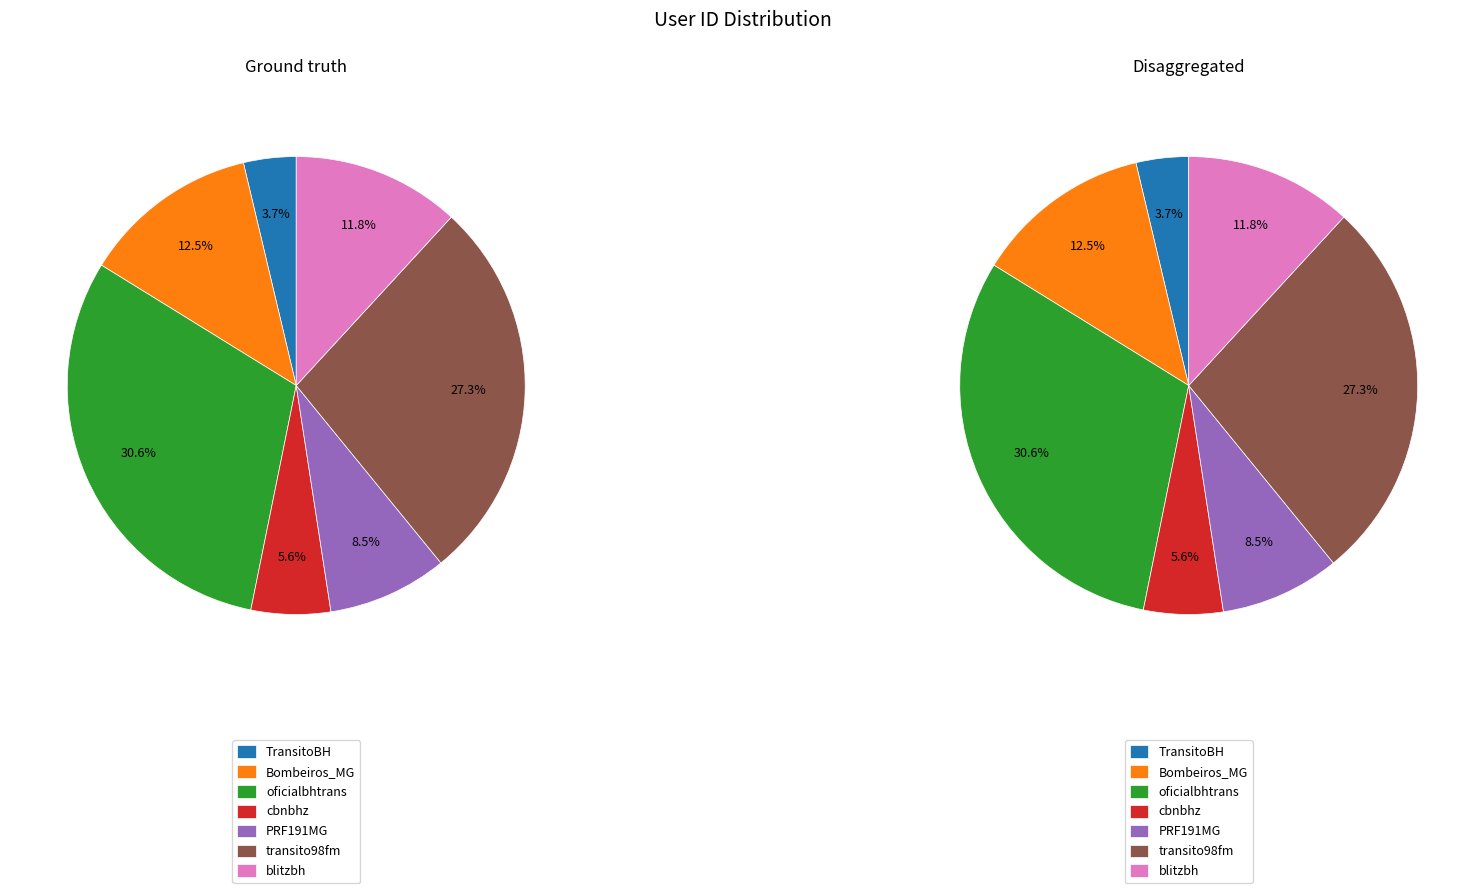

How many slices are in this pie chart?

7